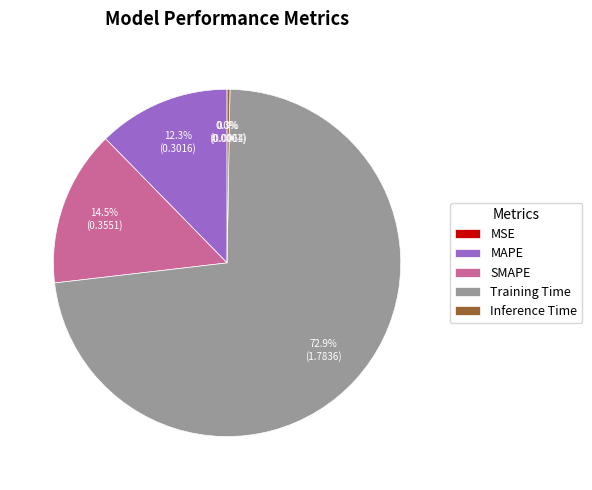

Which slice is the largest?

Training Time